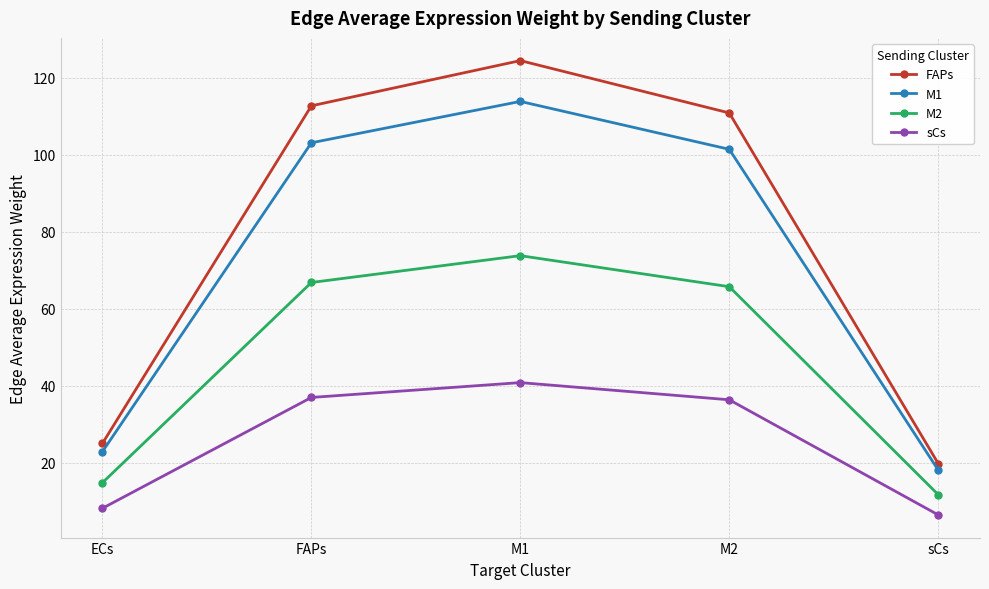

How many values in the M2 series exceed 65?

3